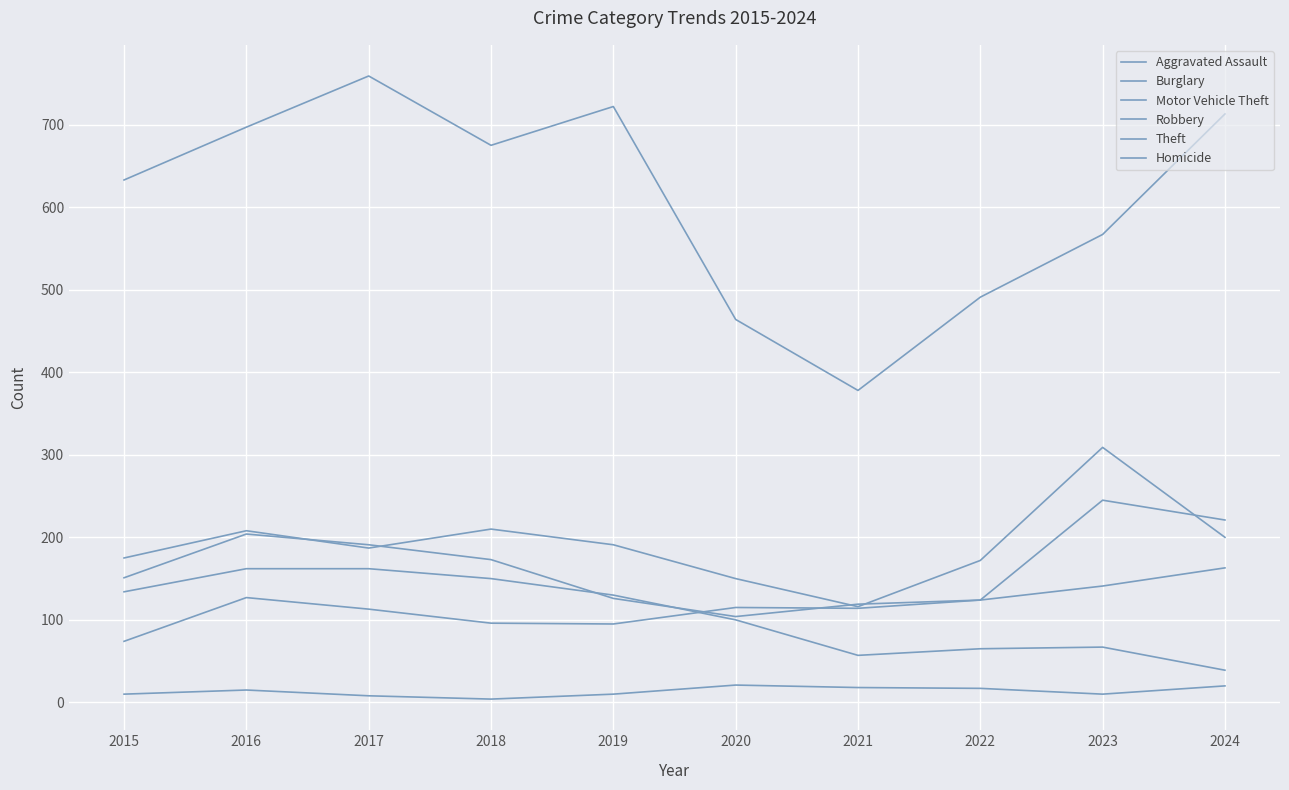

What is the approximate value of Motor Vehicle Theft at 2017, to the nearest 50?

200